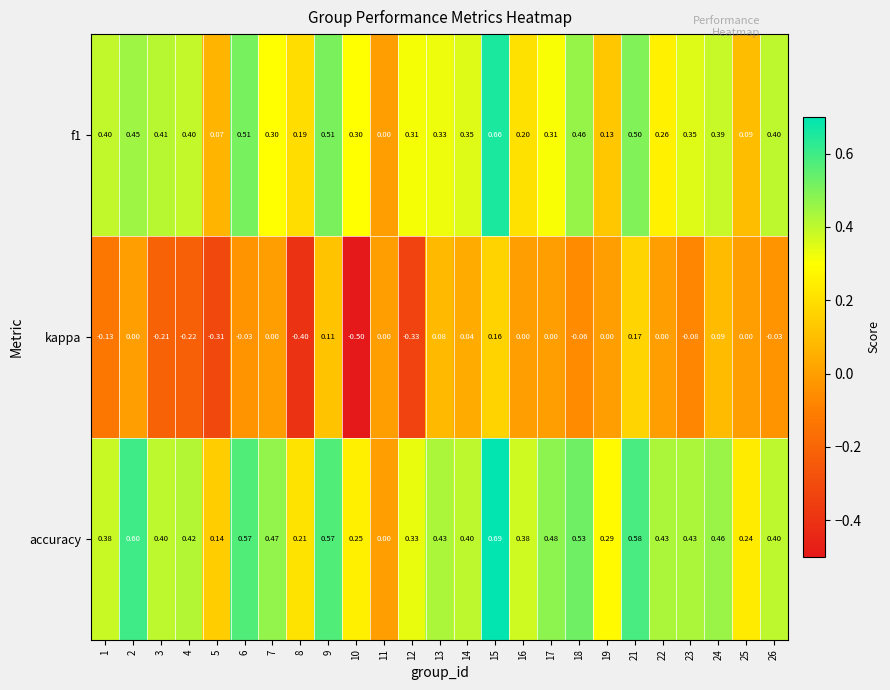

Between 6 and 10, which series saw the biggest shift?

kappa